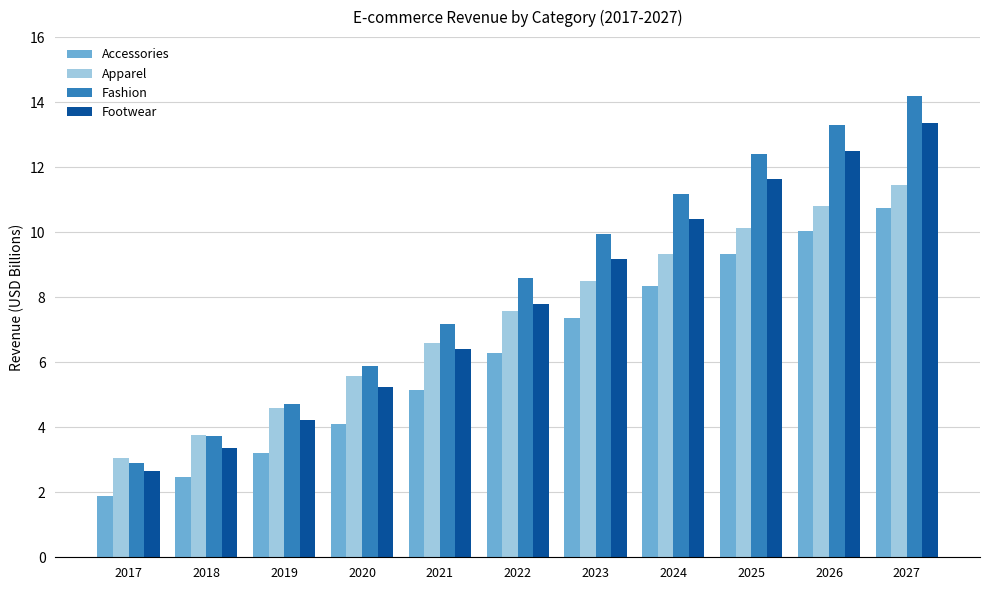

Count the number of data series in this chart.

4